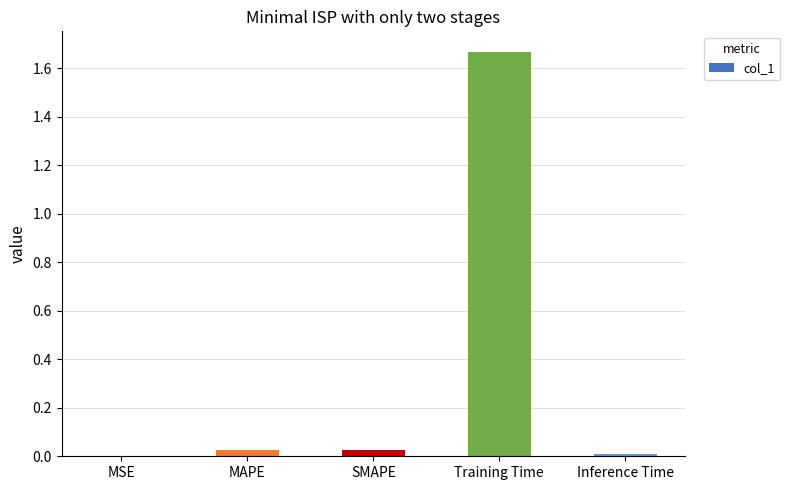

Which category has the highest value across all series?

Training Time